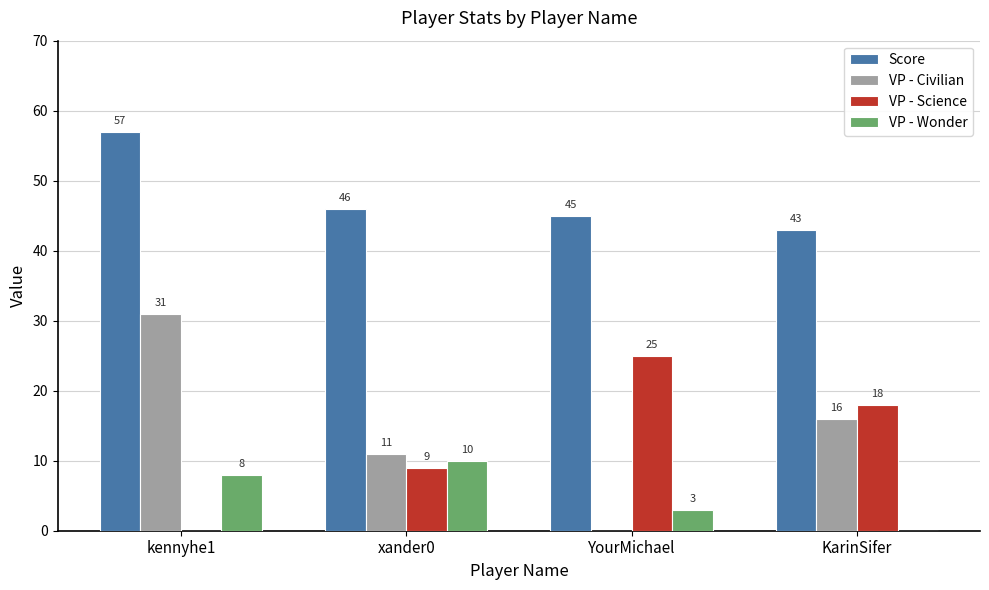

How many groups of bars are there?

4